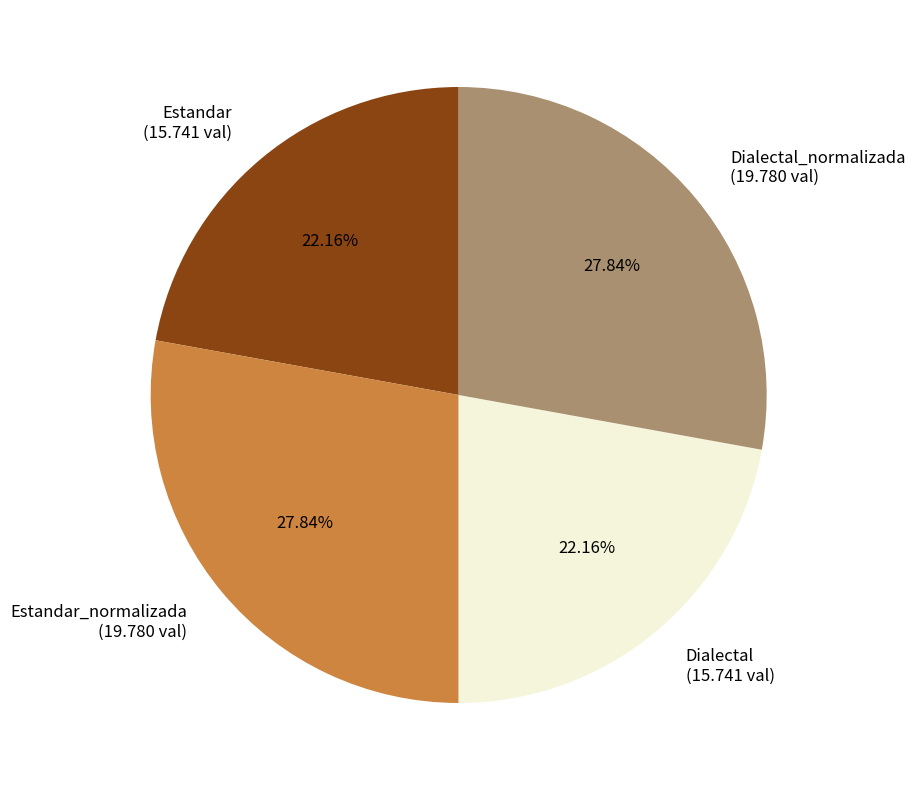

Is it true that Dialectal_normalizada is 42% of the pie?

False